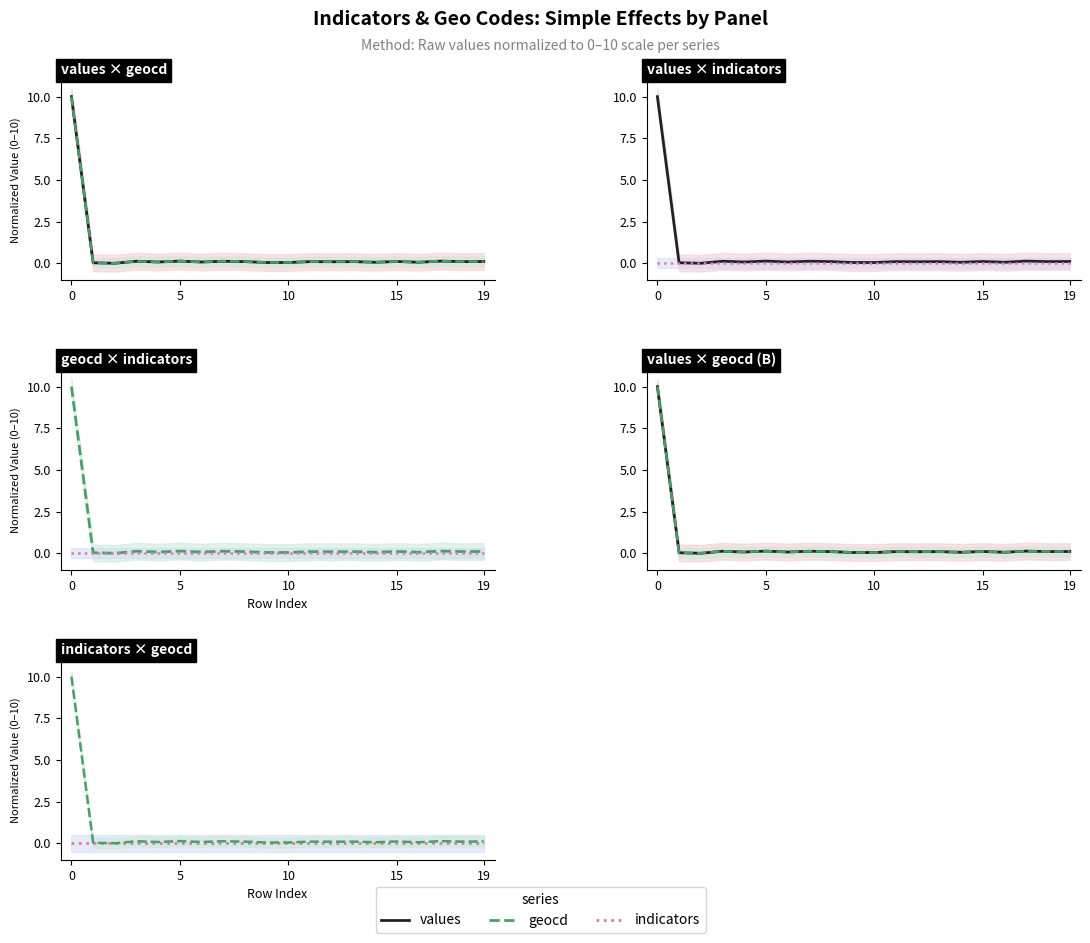

What is the difference between the highest and lowest values at 19?

0.1